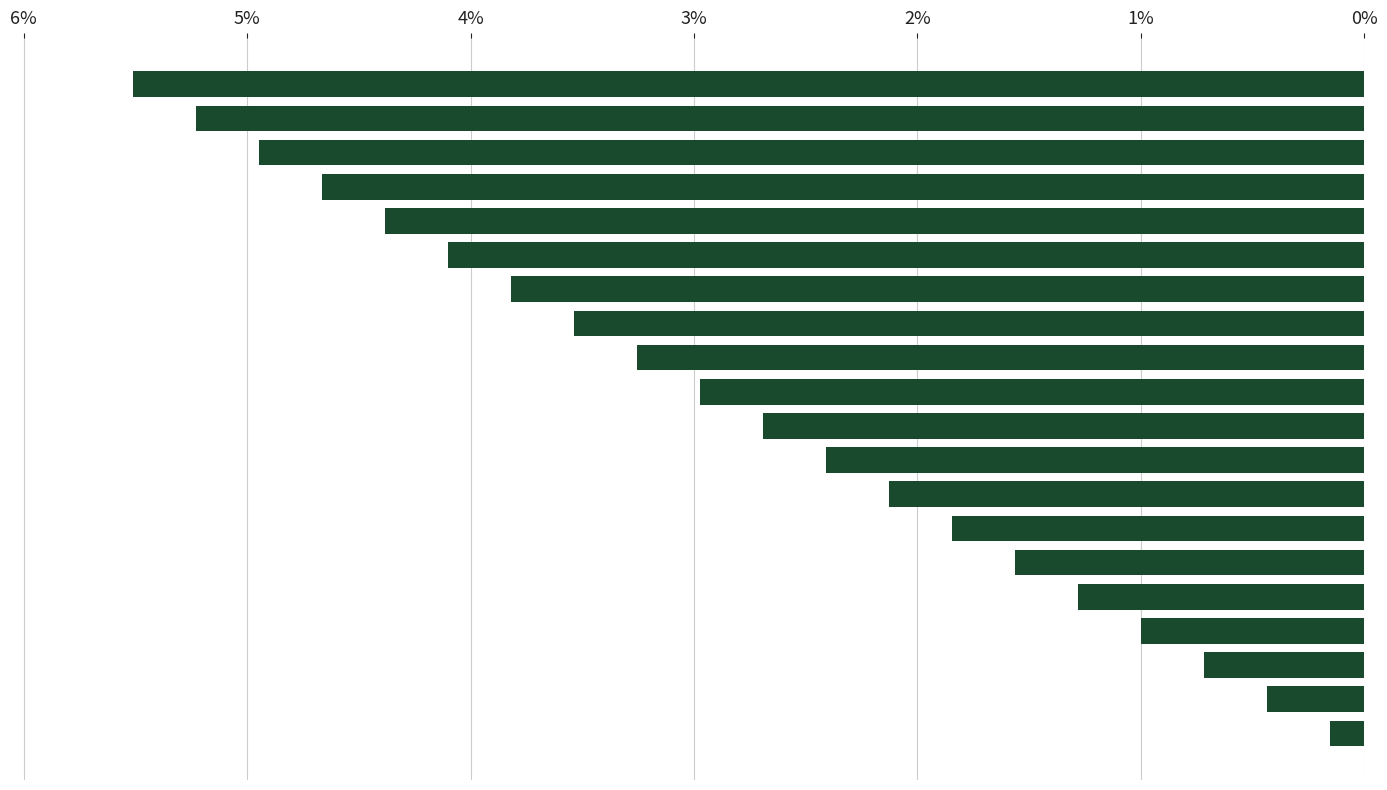

Are the bars horizontal?

Yes